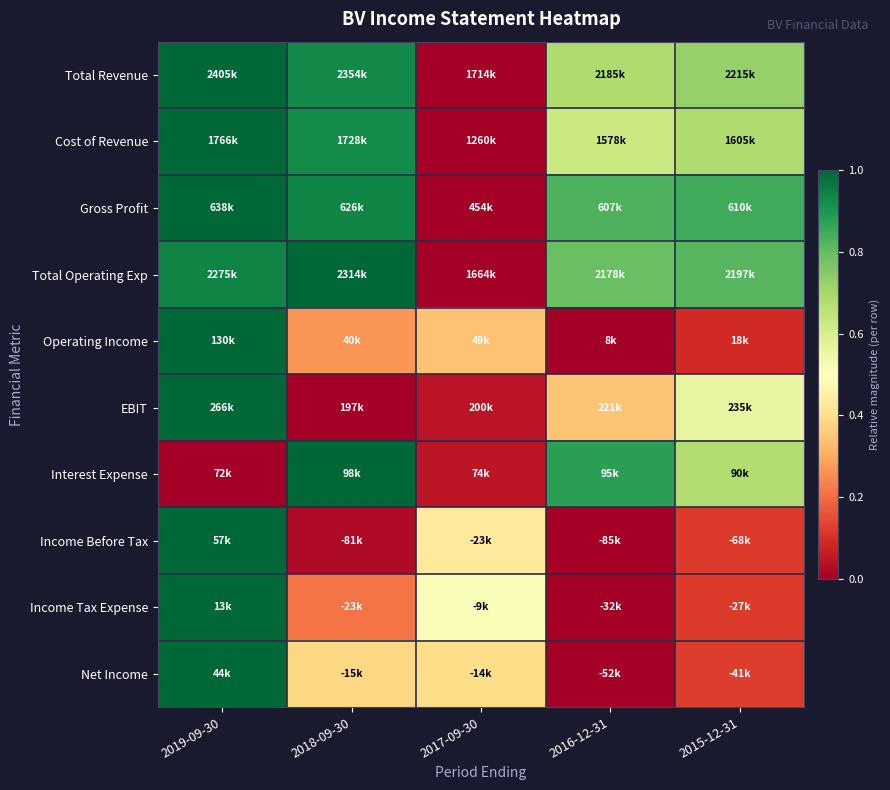

What is the difference between the highest and lowest values at 2017-09-30?

0.5